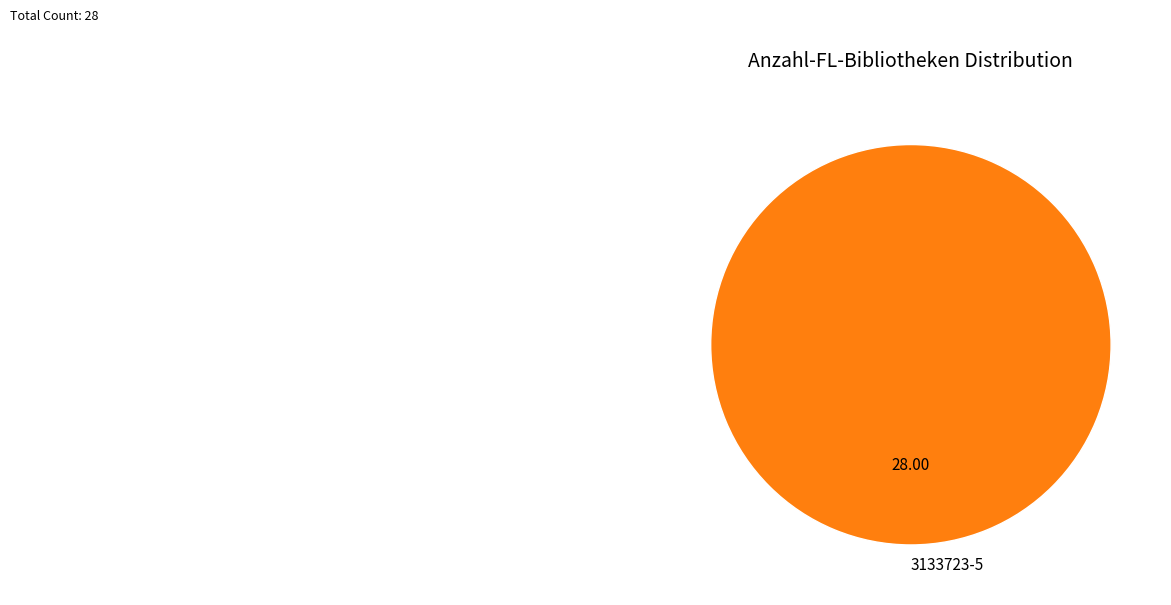

Does 3133723-5 account for over 50% of the chart?

Yes